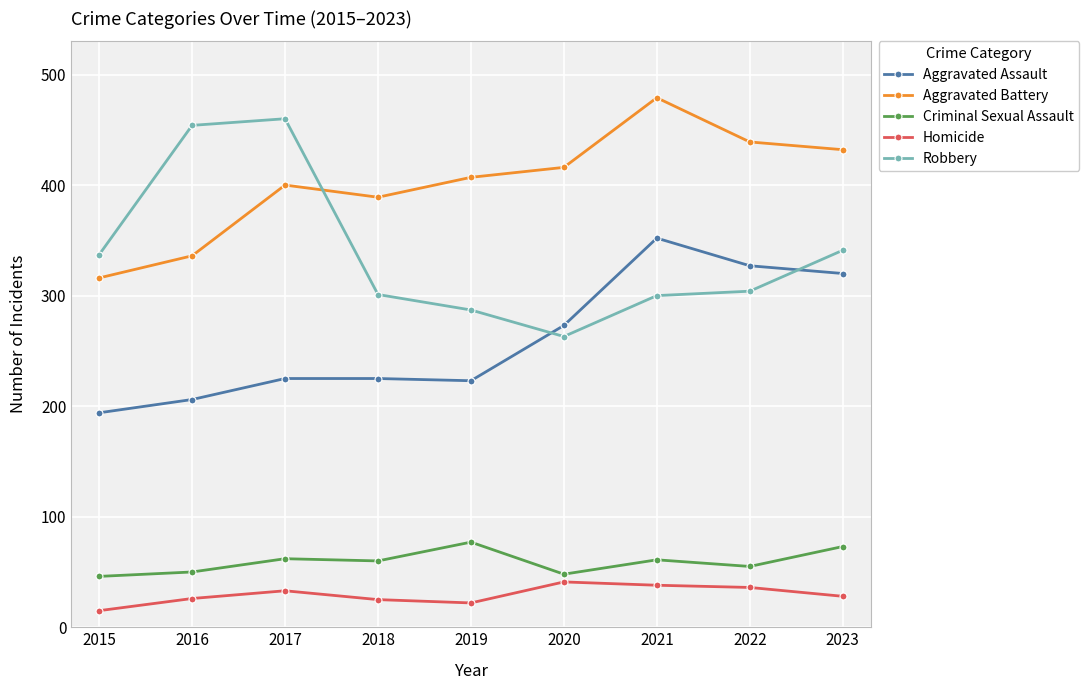

What is the value of the Criminal Sexual Assault point at the 1st from the left?

46